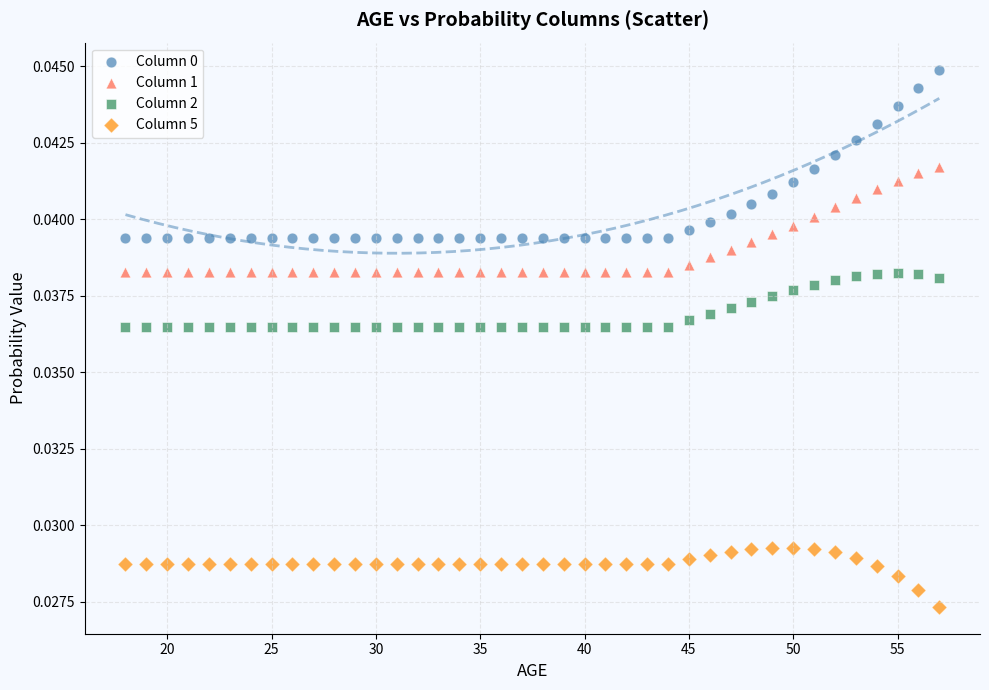

Which series reaches the minimum Y coordinate?

Column 5